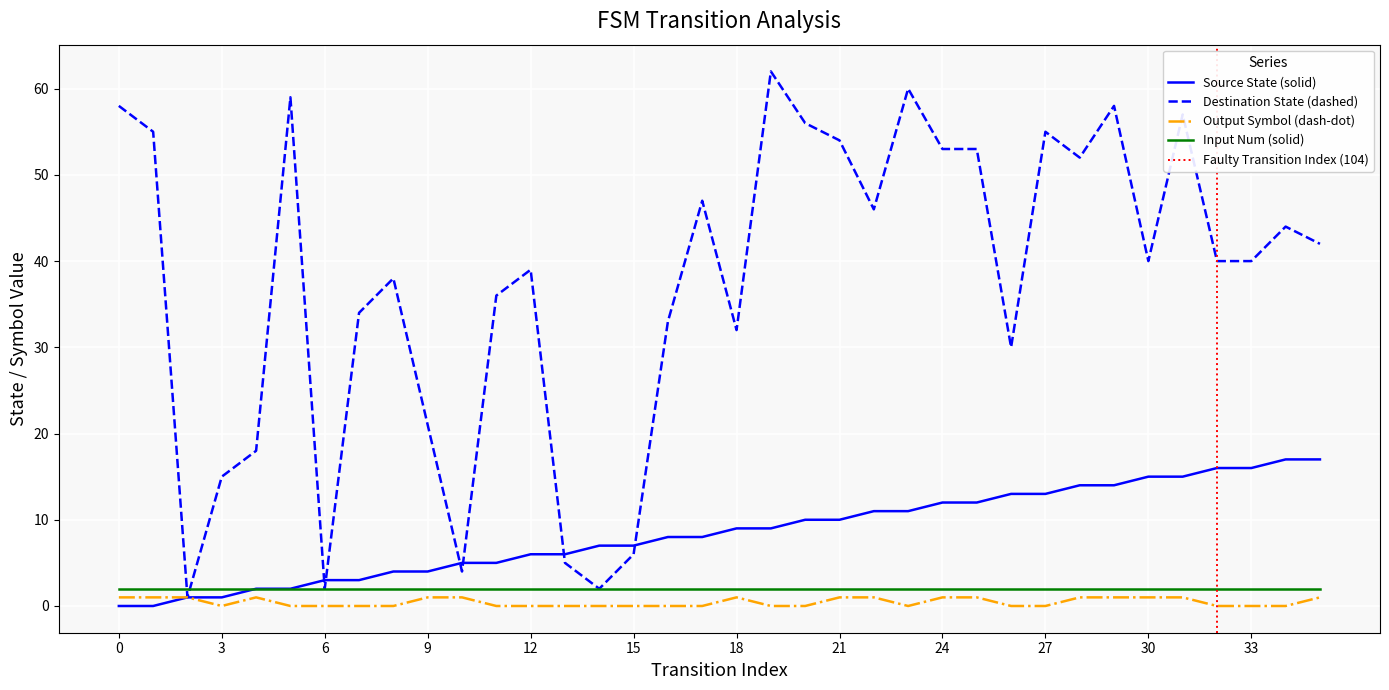

Where is the first local maximum for output_symbol?

4